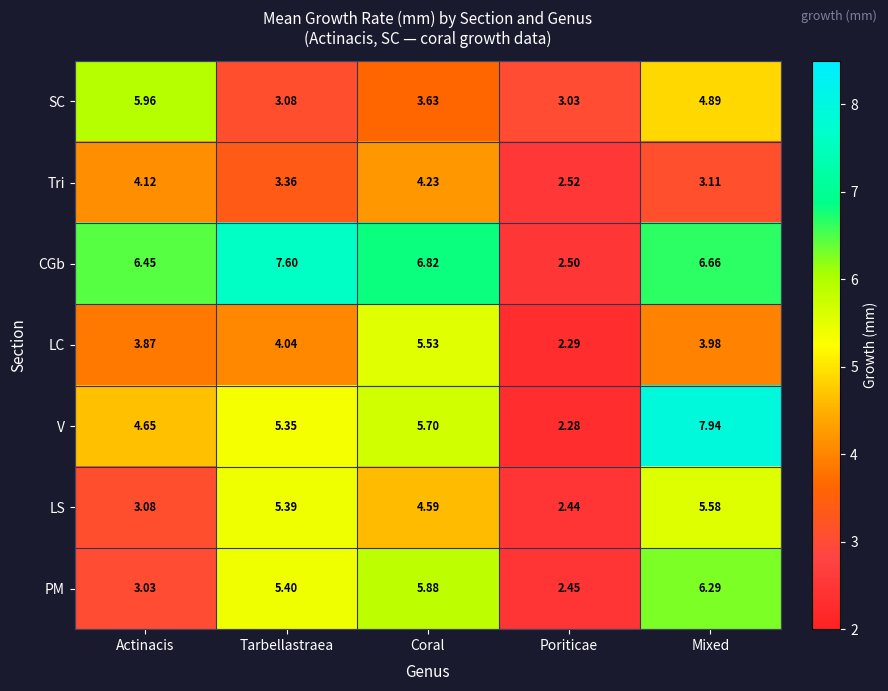

At which label does LC first exceed 3?

Actinacis